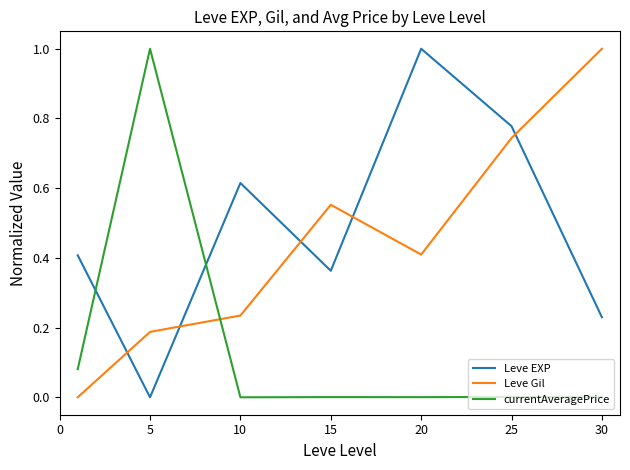

What is the maximum value for Leve Gil?

1.0